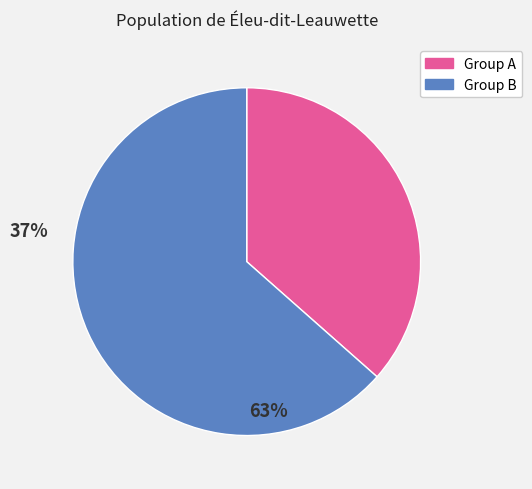

True or false: Group A accounts for 37% of the total.

True